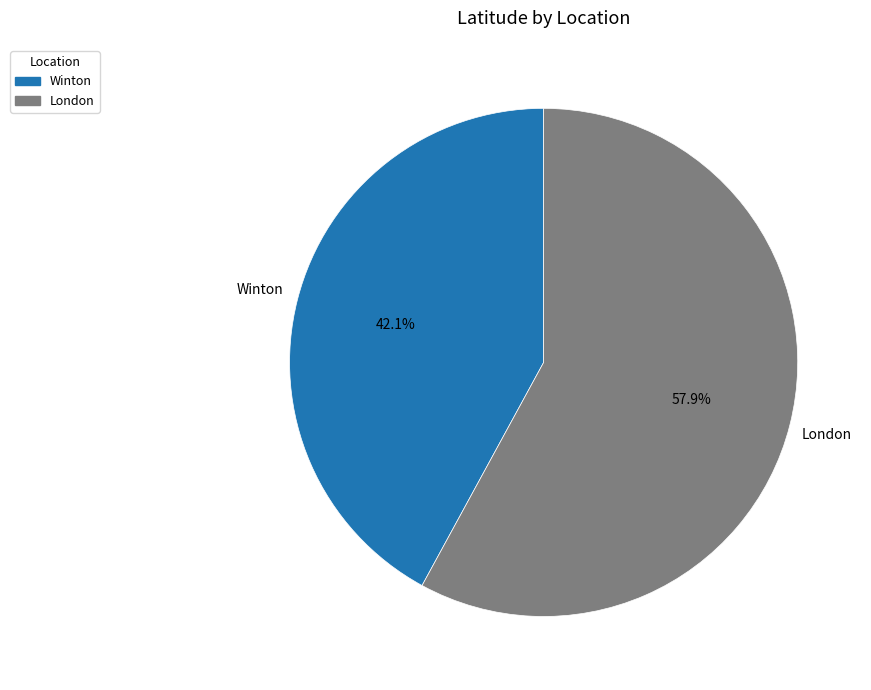

How many slices are in this pie chart?

2